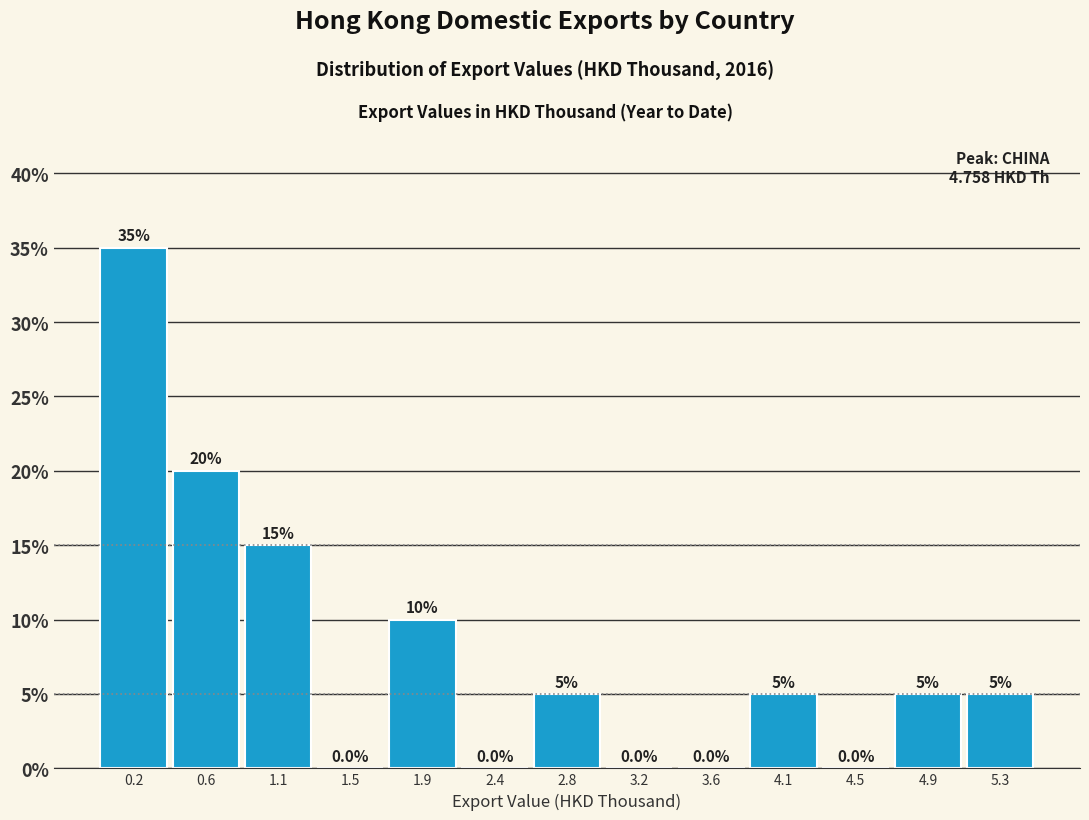

Reading left to right, transcribe this chart: for each bar, give the range it covers on the x-axis and its height. The bar edges are not printed on the chart, so give them approximately, as read against the axis.

0.00 to 0.45: 35.0
0.45 to 0.85: 20.0
0.85 to 1.30: 15.0
1.30 to 1.70: 0.0
1.70 to 2.15: 10.0
2.15 to 2.55: 0.0
2.55 to 3.00: 5.0
3.00 to 3.40: 0.0
3.40 to 3.85: 0.0
3.85 to 4.25: 5.0
4.25 to 4.70: 0.0
4.70 to 5.15: 5.0
5.15 to 5.55: 5.0